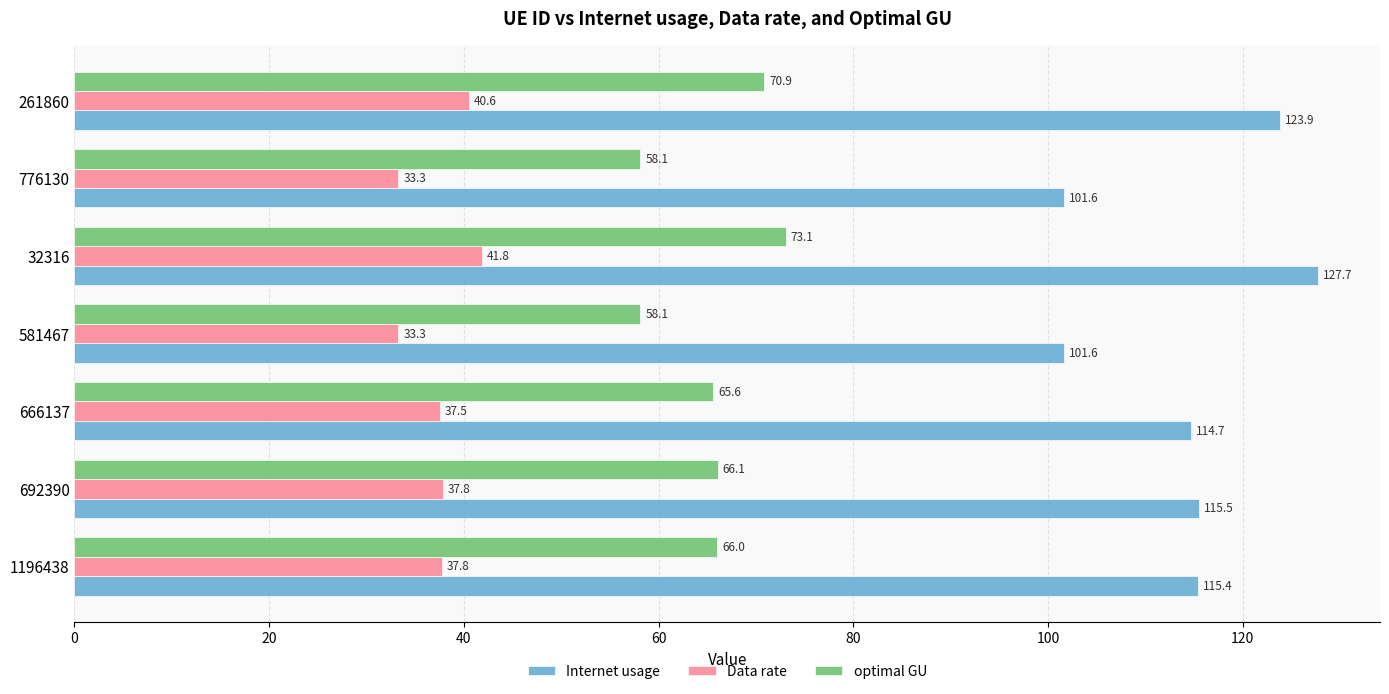

Between 1196438 and 776130, which series saw the biggest shift?

Internet usage